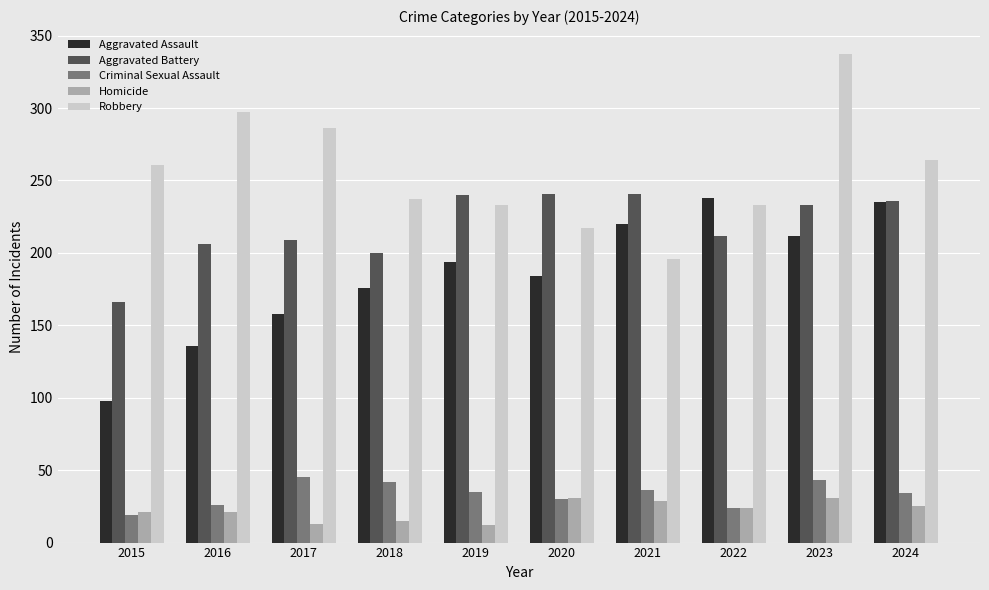

What is the spread (max minus min) of values at 2018?

222